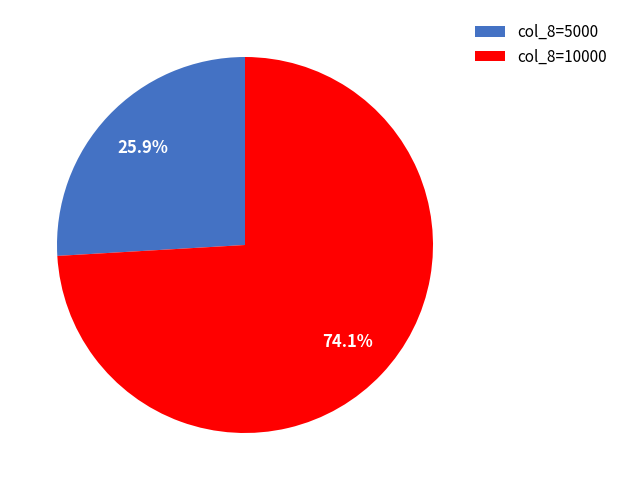

Which category accounts for the majority?

col_8=10000